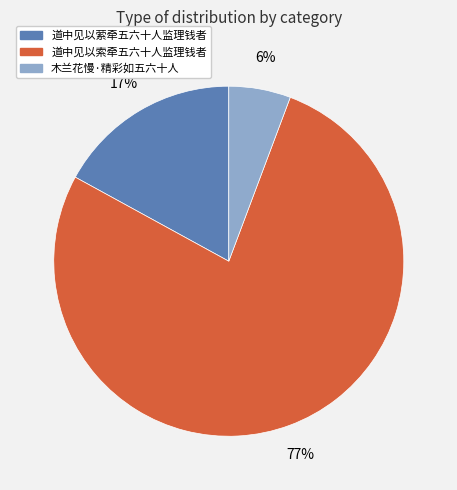

True or false: 木兰花慢·精彩如五六十人 accounts for 6% of the total.

True